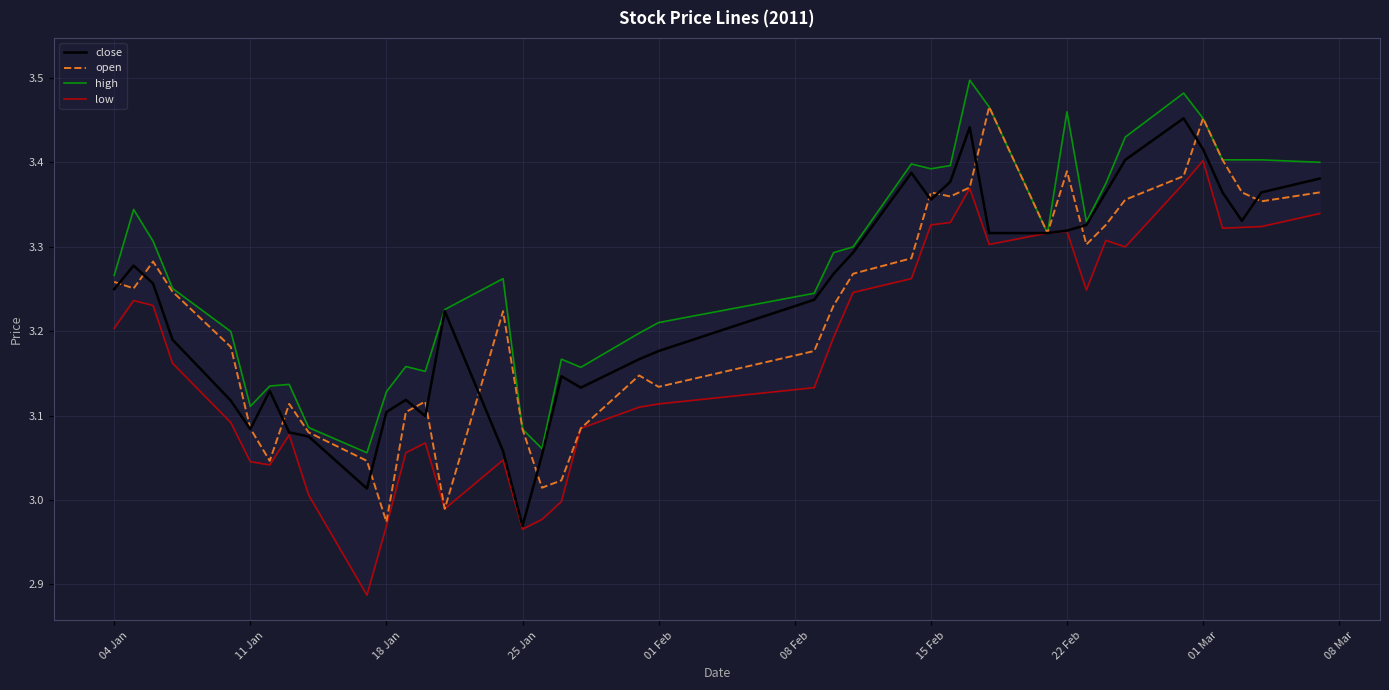

True or false: close and low intersect in this chart.

False